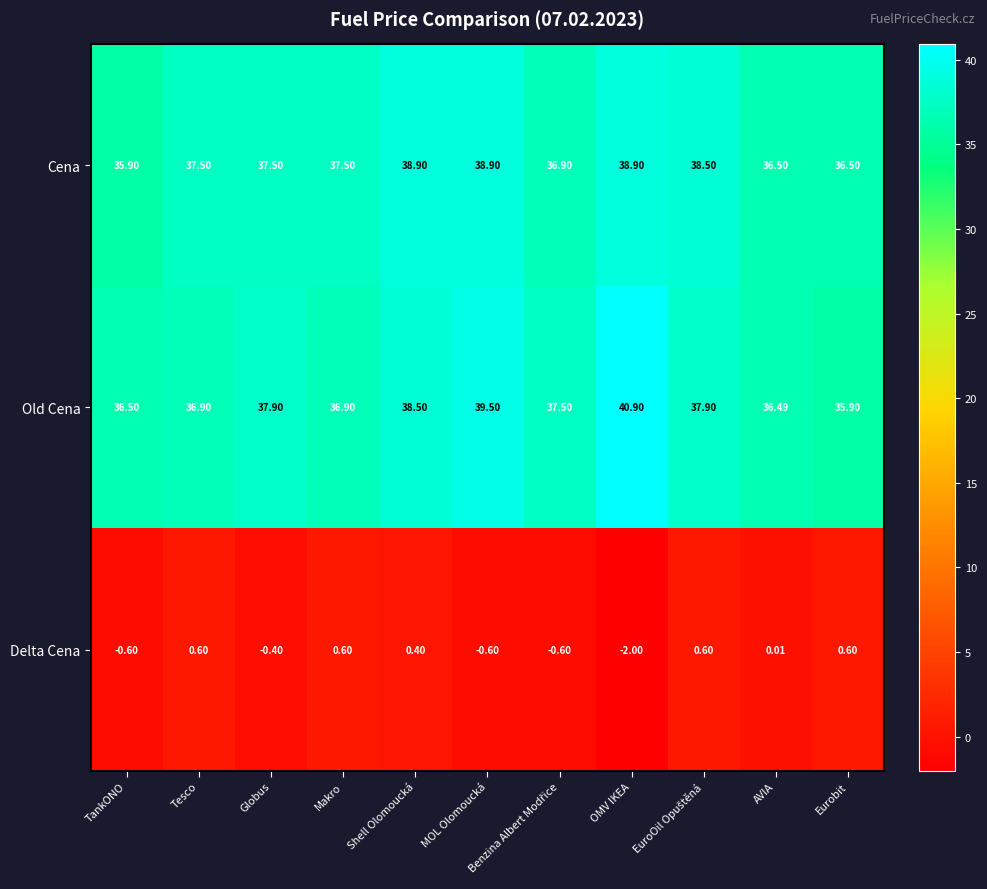

List the series in order of their peak value, highest first.

Old Cena, Cena, Delta Cena